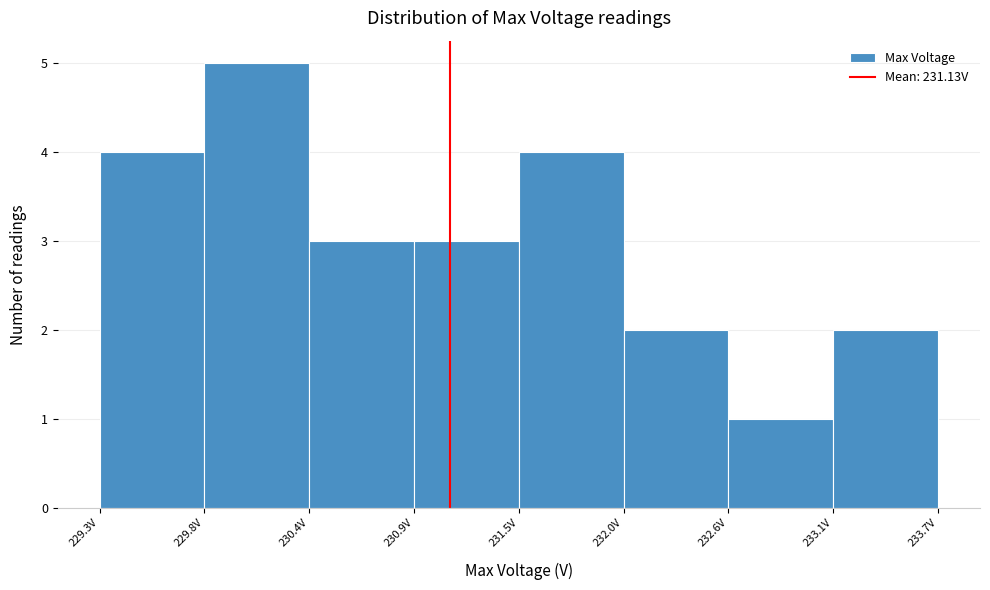

What is the height of the bar covering 232.6 to 233.1 on the x-axis? Neither the bar edges nor the heights are printed on the chart, so give them approximately, as read against the axes.

1